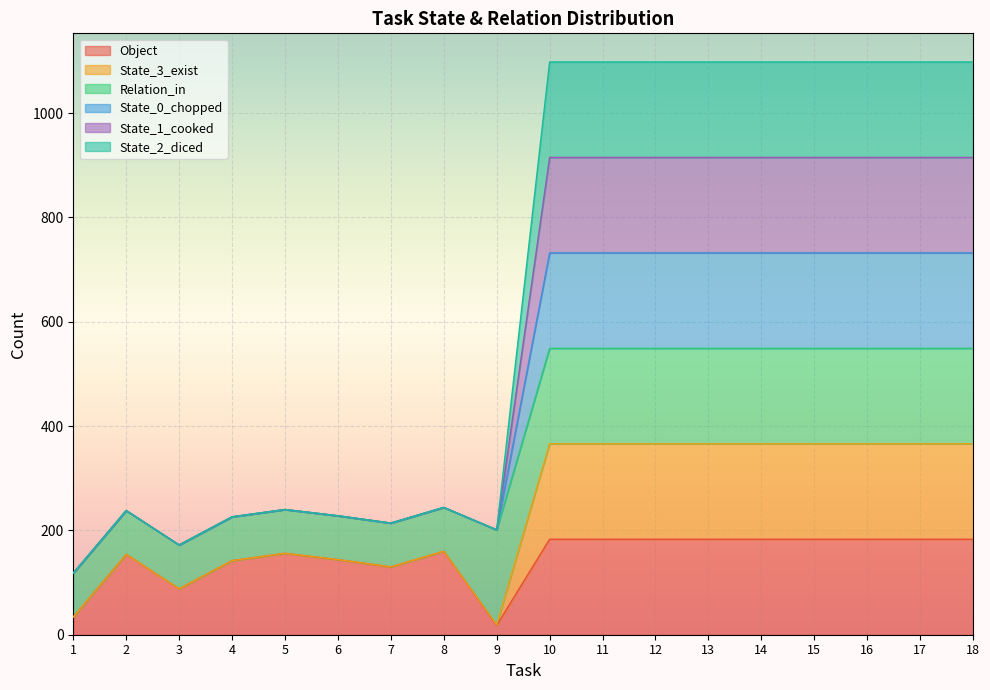

What is the greatest value displayed?

1098